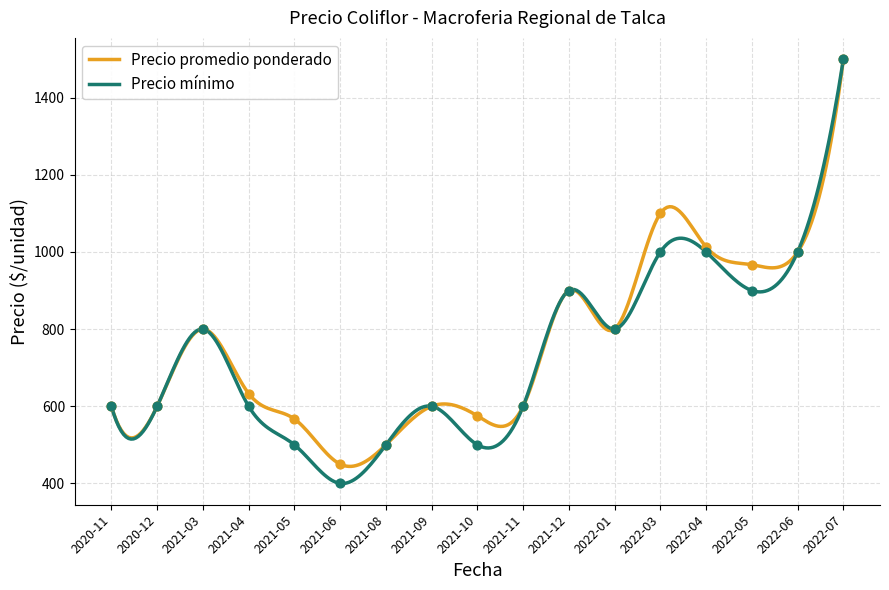

Which series has the largest total across all categories?

Precio promedio ponderado